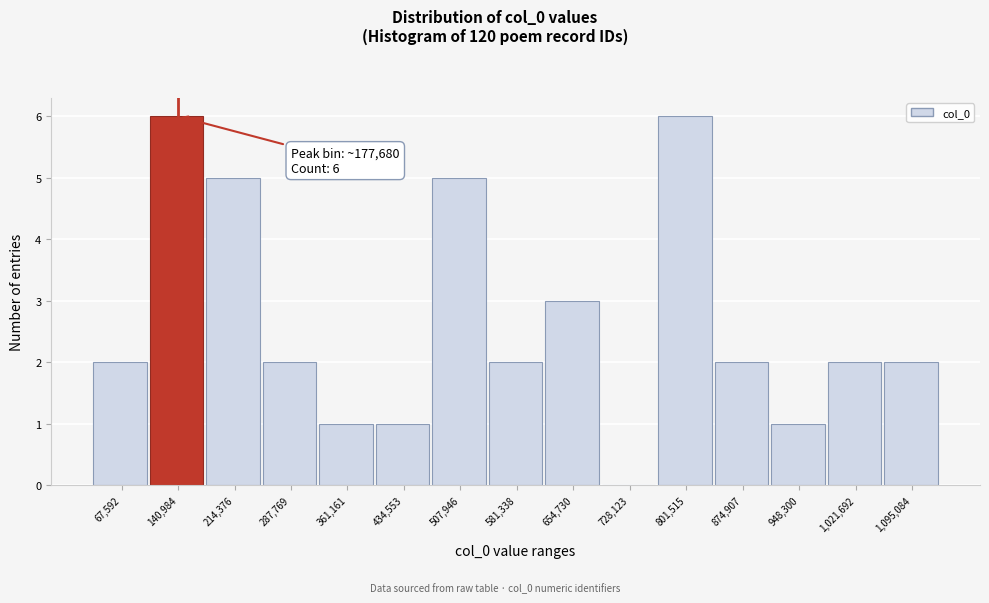

Reading right to left, list all the values displayed in this chart.

1,095,084=2	1,021,692=2	948,300=1	874,907=2	801,515=6	728,123=0	654,730=3	581,338=2	507,946=5	434,553=1	361,161=1	287,769=2	214,376=5	140,984=6	67,592=2